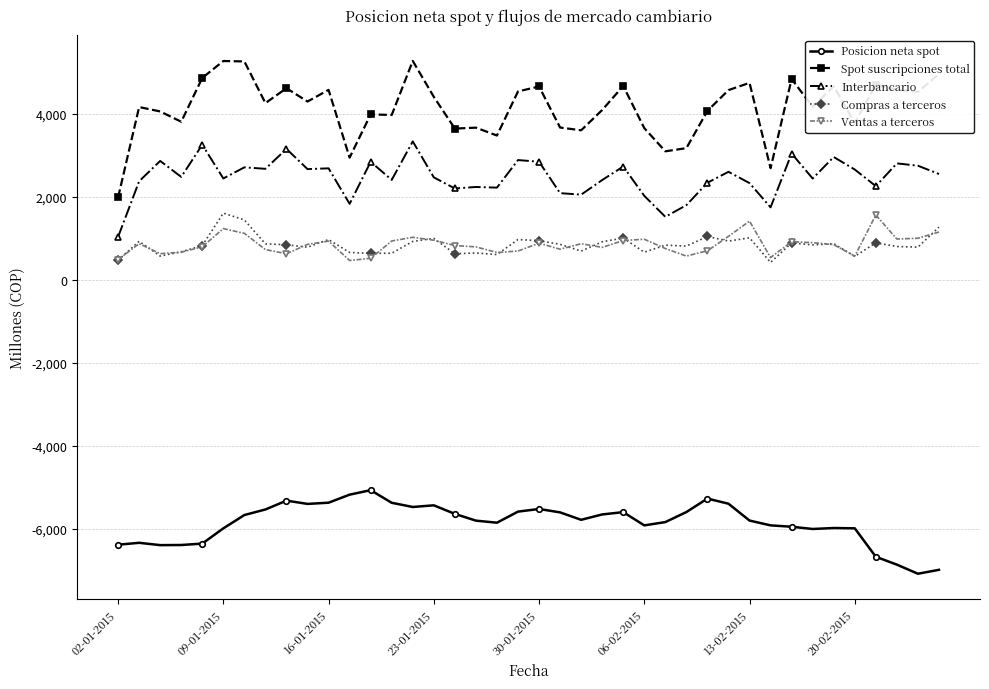

Which series has the largest range (max minus min)?

Spot suscripciones total